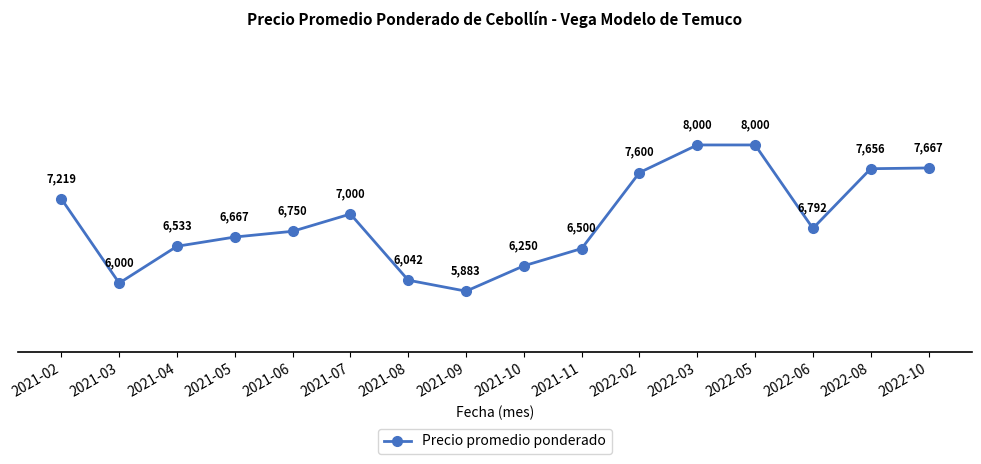

Is it true that the value at 2022-06 is 6792?

True